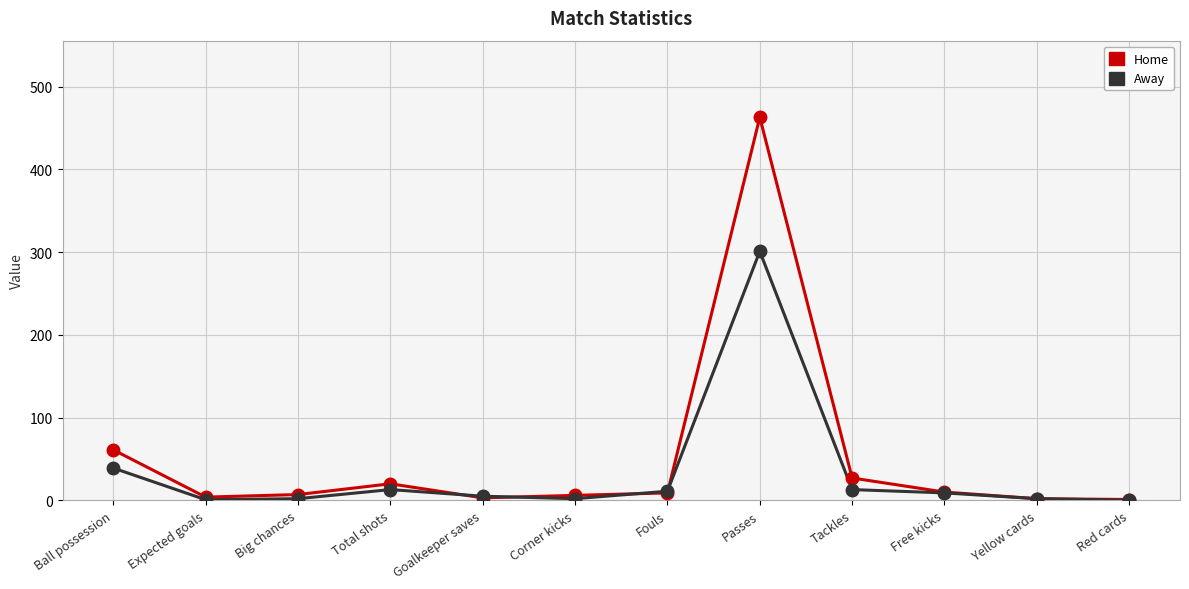

At which category does Home reach its first local peak?

Total shots